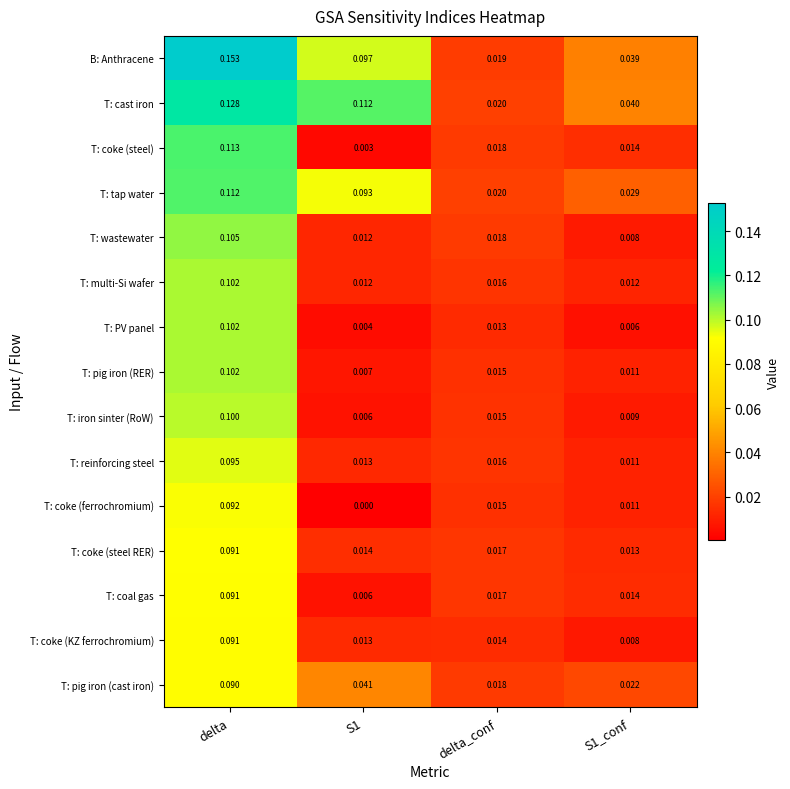

Which series has the largest range (max minus min)?

B: Anthracene